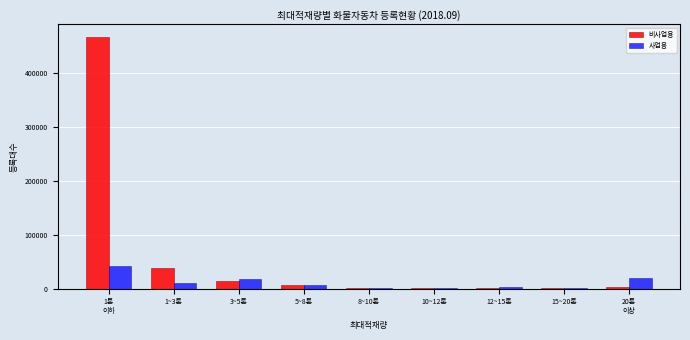

What is the sum of all 비사업용 values?

532004